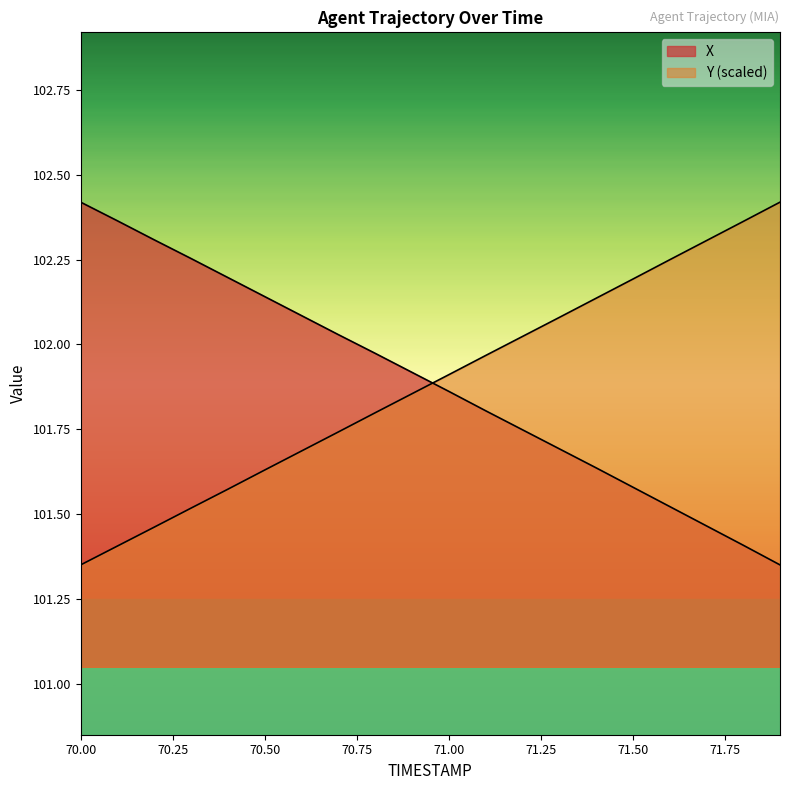

Which series has the largest total across all categories?

X